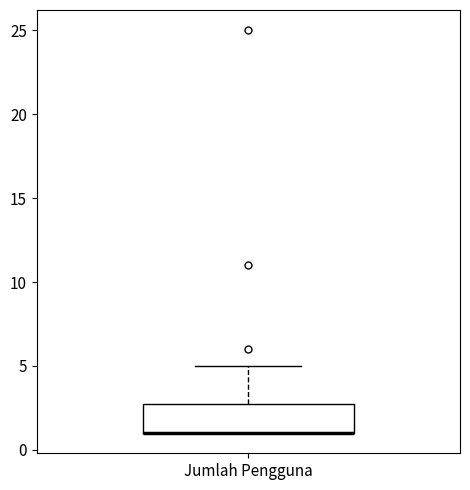

Transcribe this box plot: give where the median line is, the range the box spans, and where the two whiskers end, as read against the y-axis. The values are not printed on the chart, so give them approximately, as read against the axis.

median 1 (drawn on the box's lower edge), box 1 to 3, whiskers 1 to 5